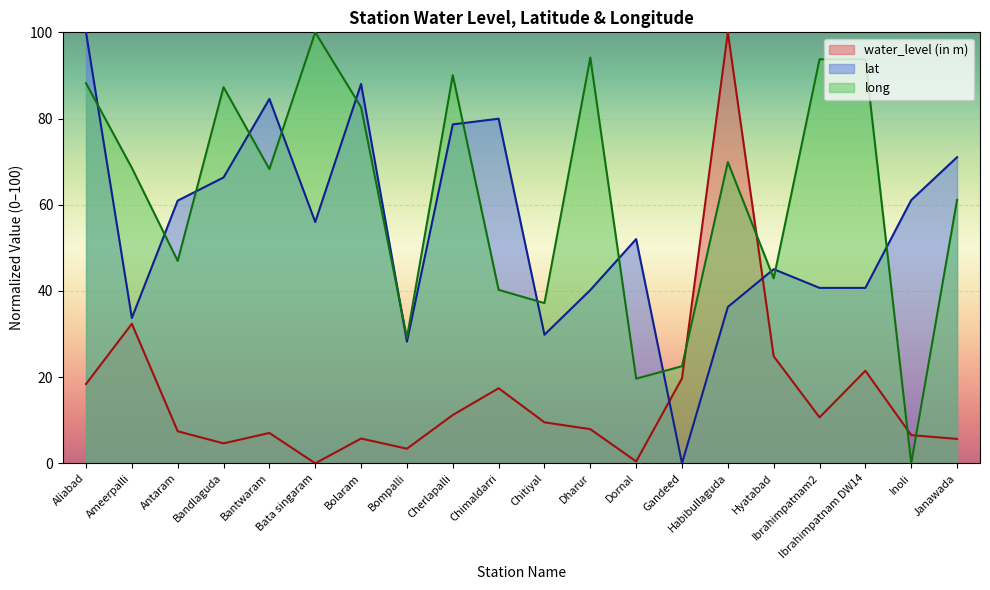

How many lines are shown in the chart?

3